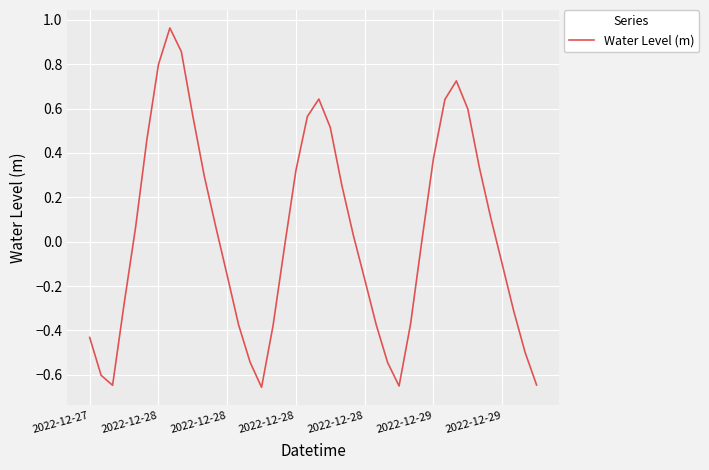

What is the difference between the maximum and second lowest values?

1.6